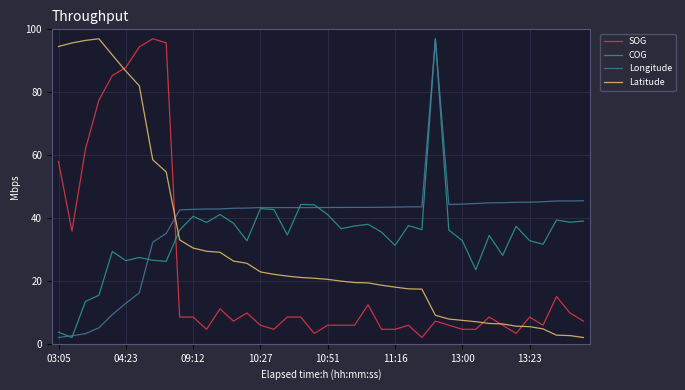

List the series in order of their overall mean, lowest first.

SOG, Latitude, COG, Longitude